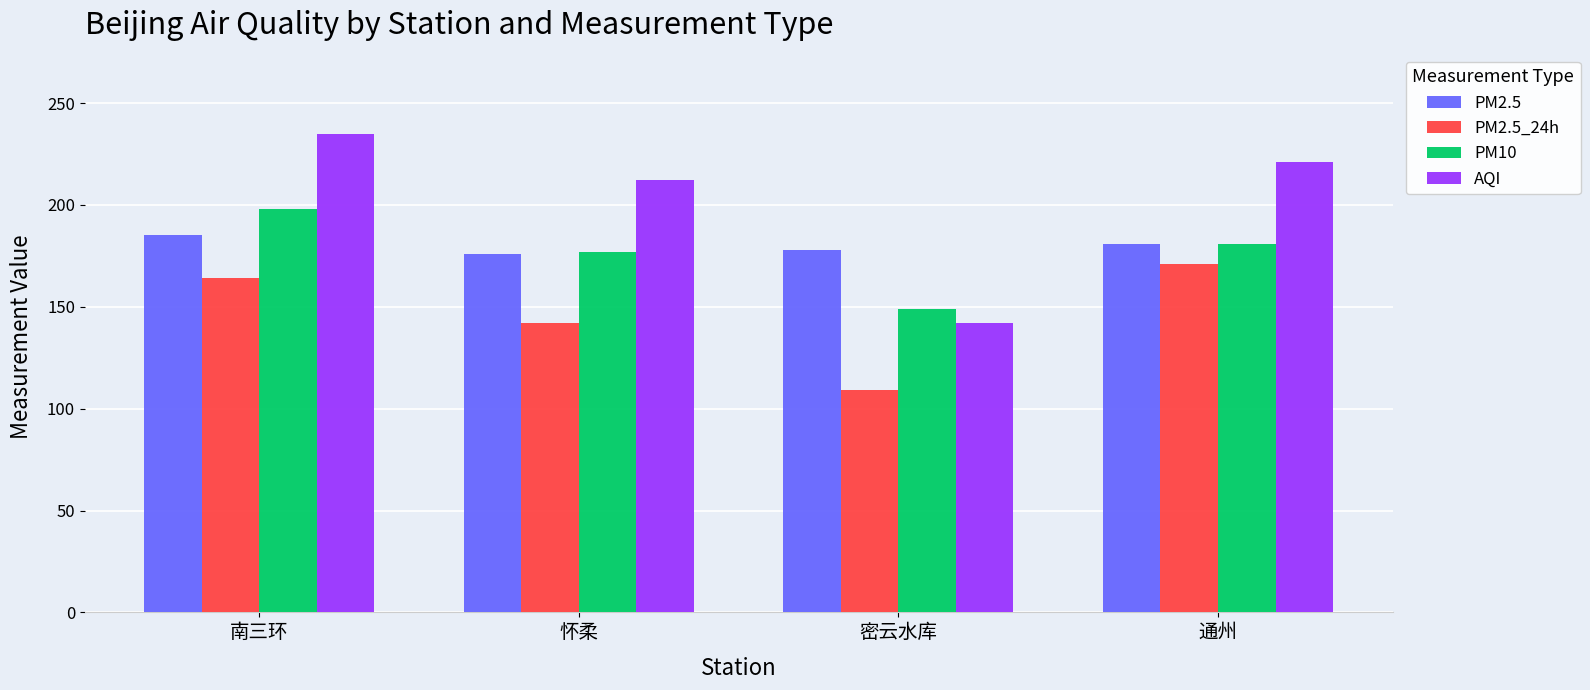

Are the bars grouped side by side (vs. stacked)?

Yes